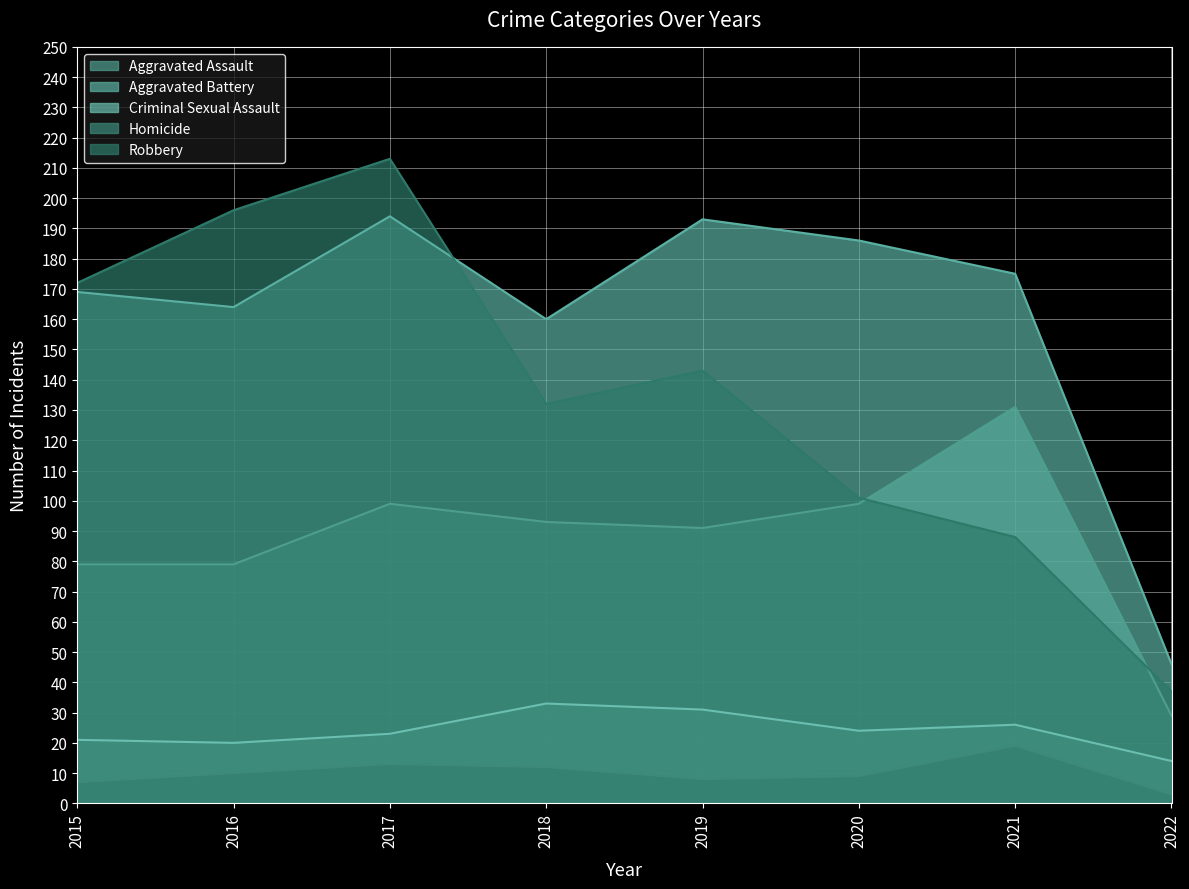

What is the value of the Robbery point at the 2nd from the left?

196